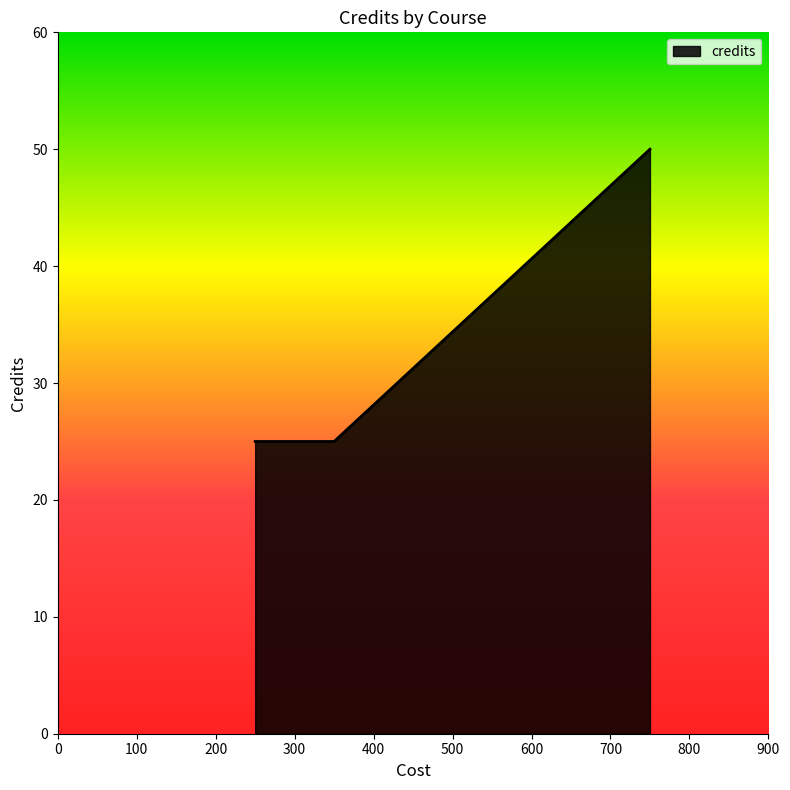

True or false: there are more than 0 points higher than both neighbors.

False